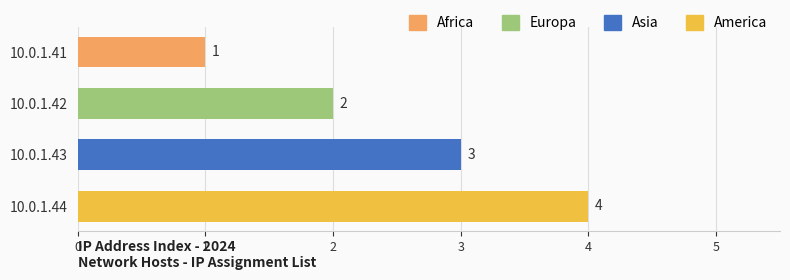

How many data points are less than 3?

2